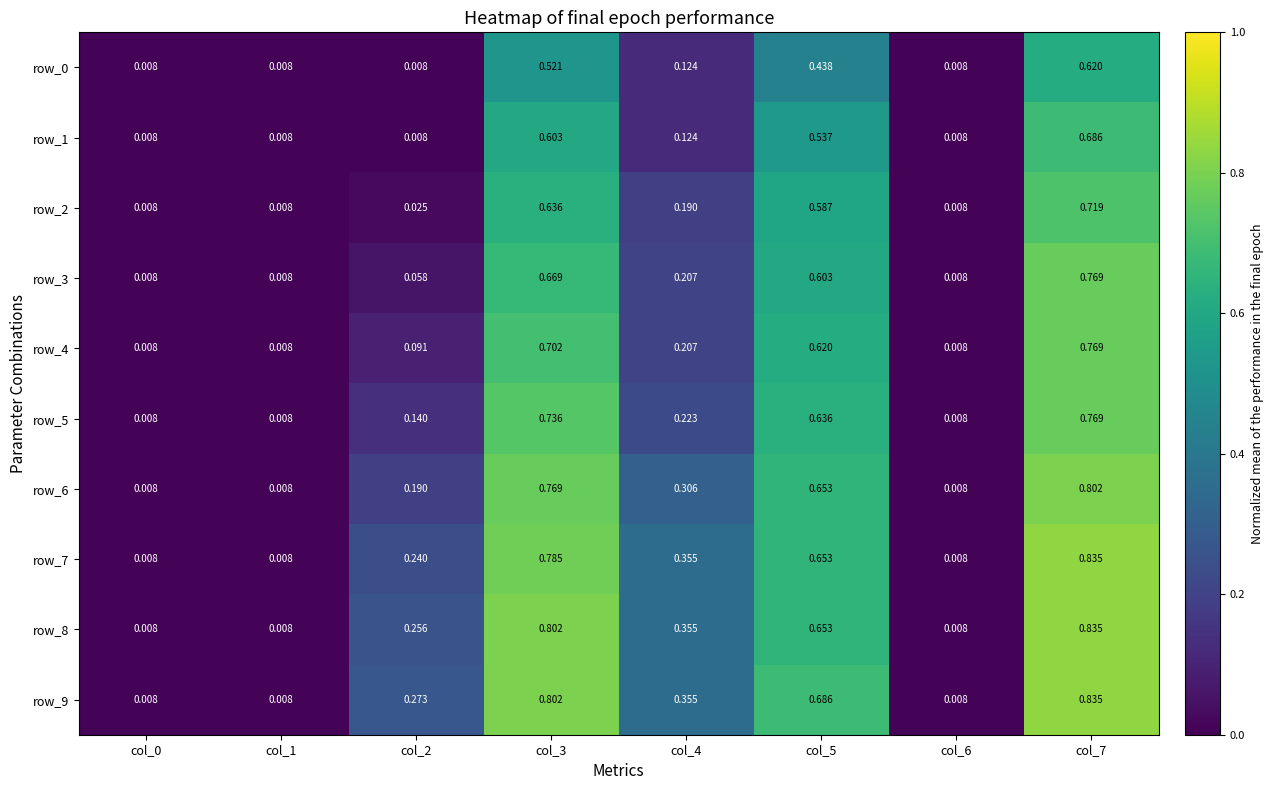

Is the value of row_7 at col_3 greater than the value of row_5 at col_3?

Yes